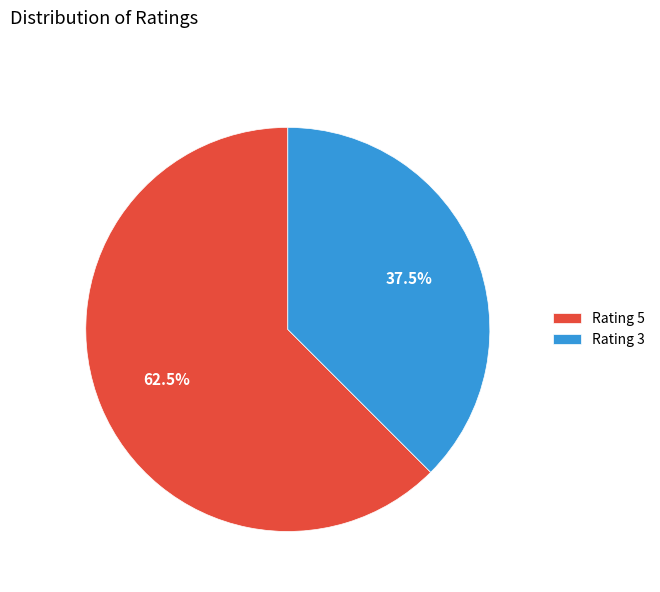

Approximately how many times larger is the value at Rating 5 compared to Rating 3?

1.7